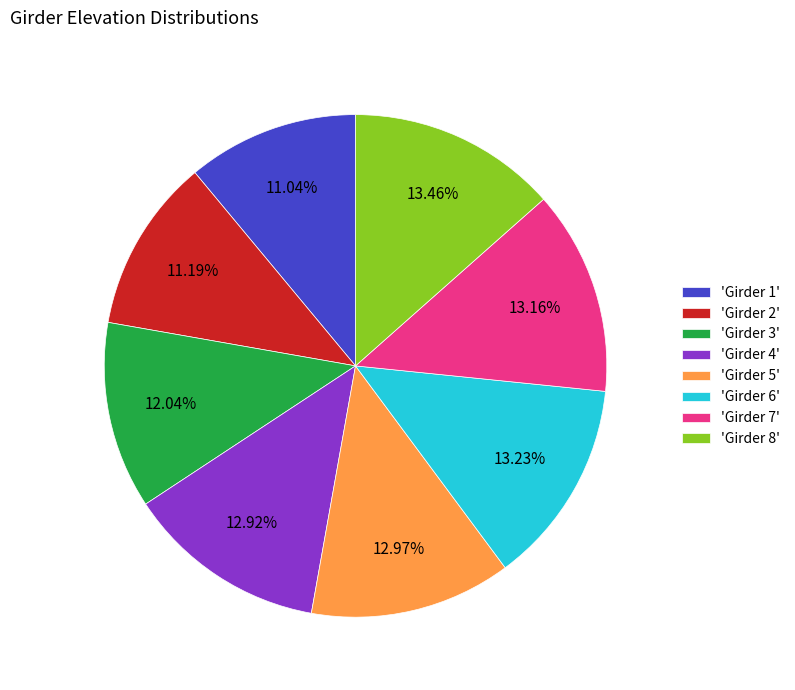

Is there any slice that represents more than half of the pie?

No